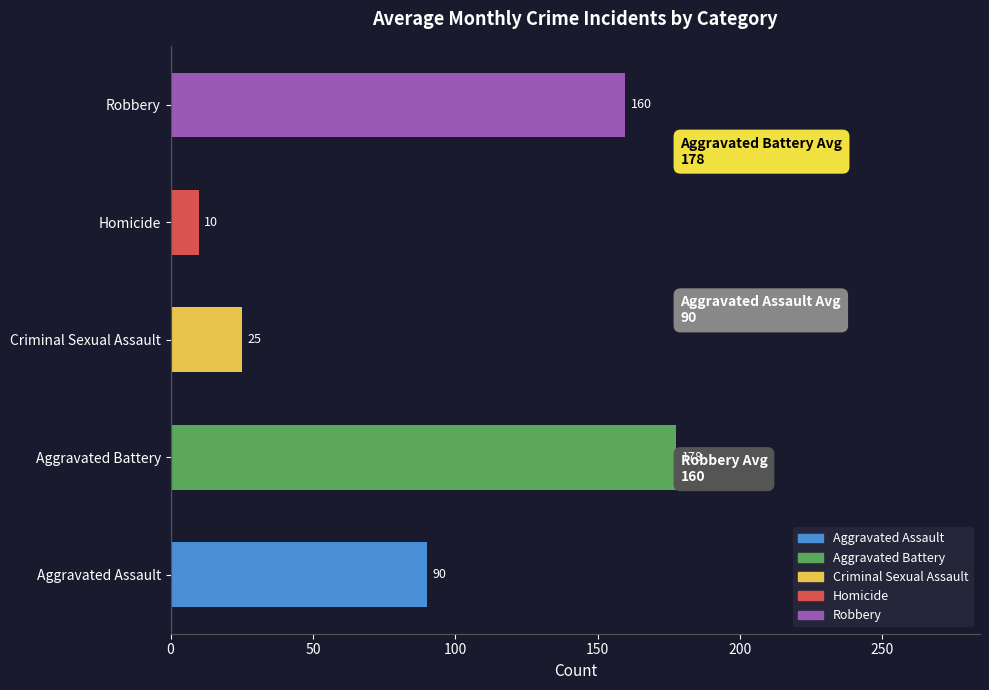

Is it true that the value at Aggravated Battery is 54.1?

False